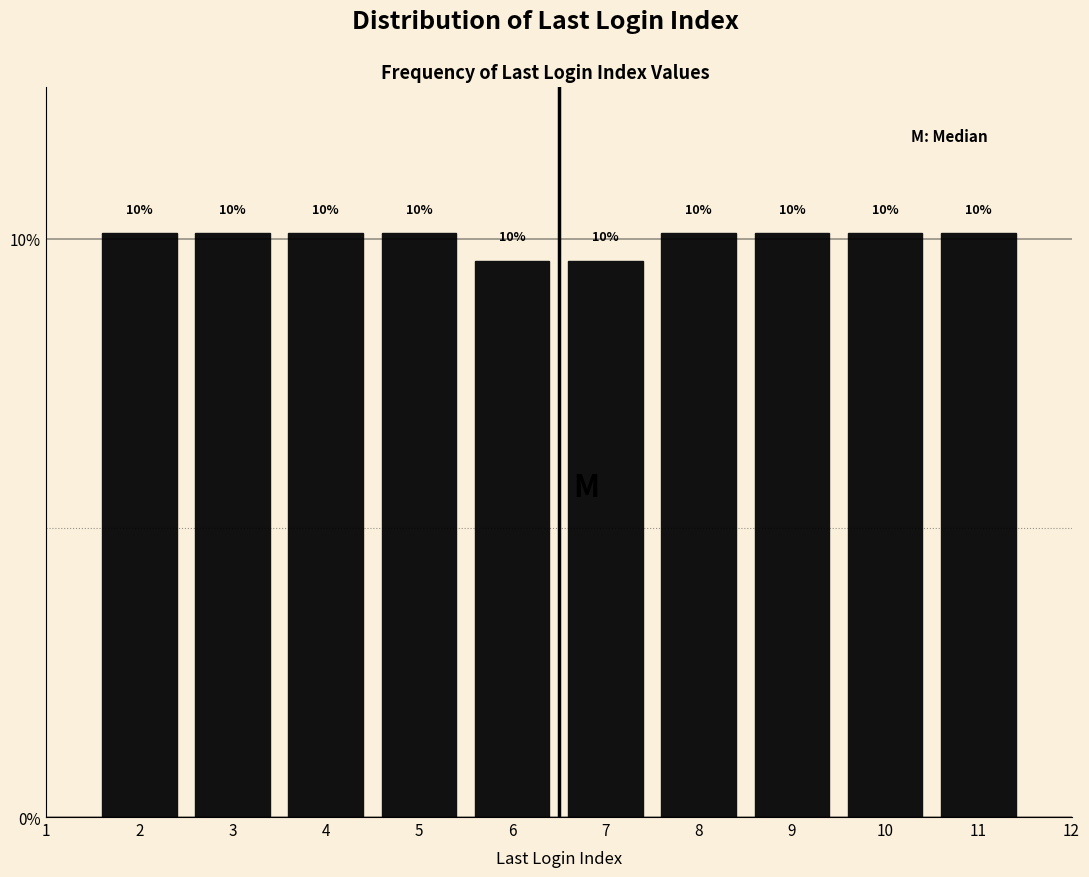

How many bars are there in total?

10